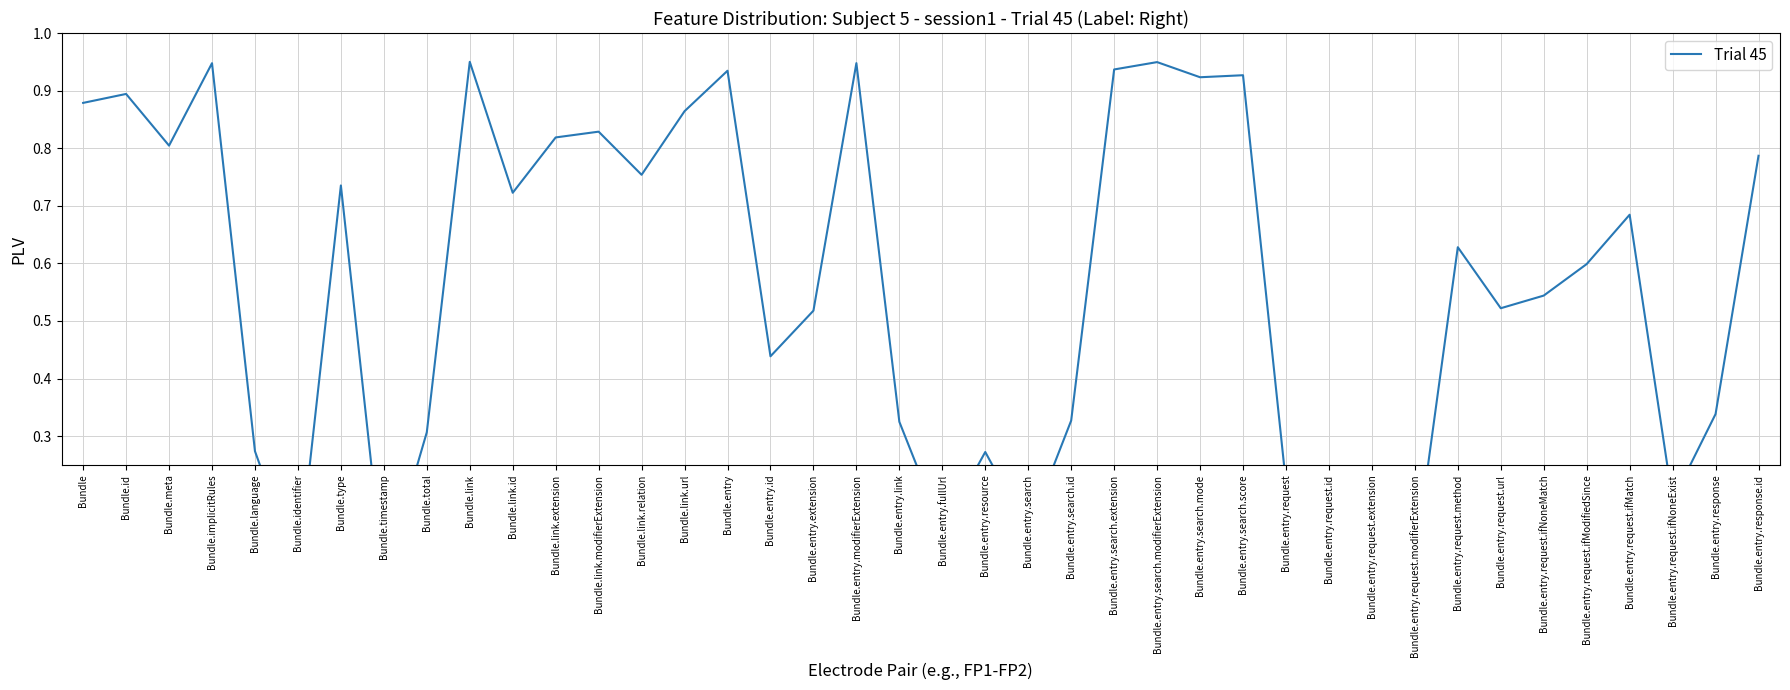

What is the sum of all values?

22.6